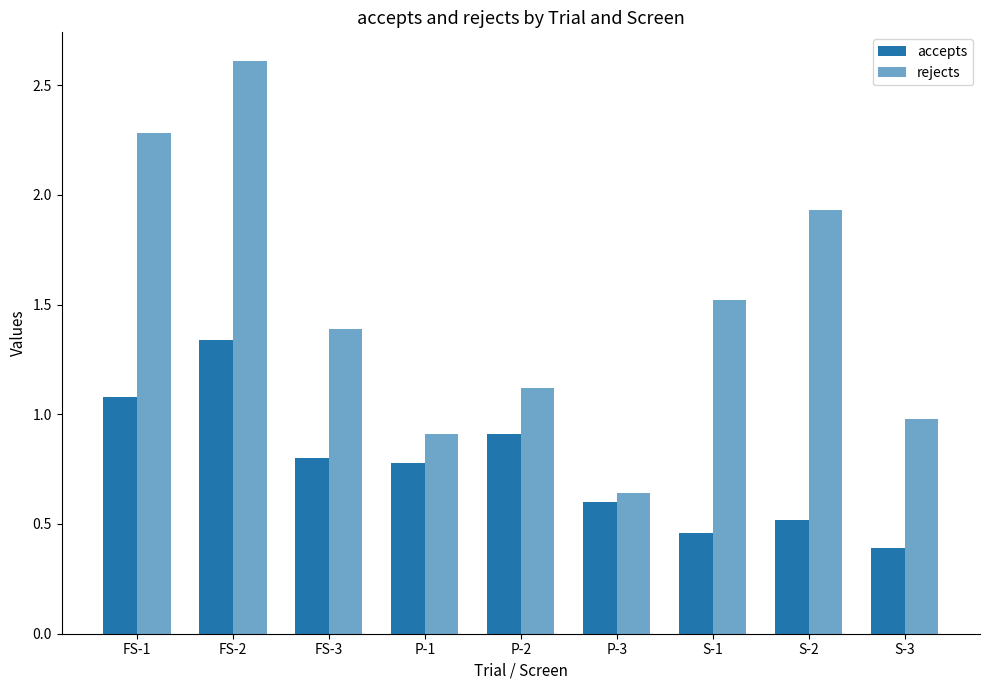

The rejects series shows 0.3 at P-3. True or false?

False